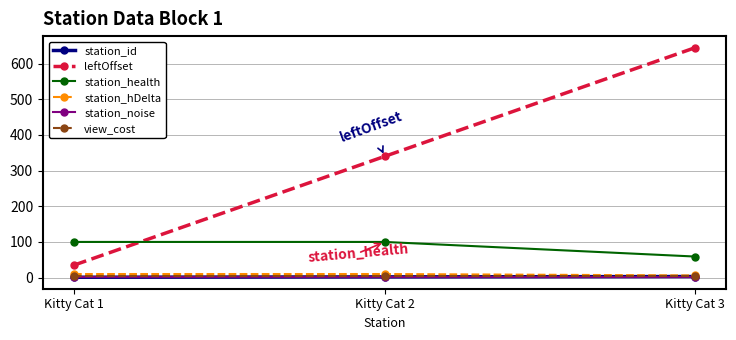

What is the value of the view_cost point at the 3rd from the left?

4